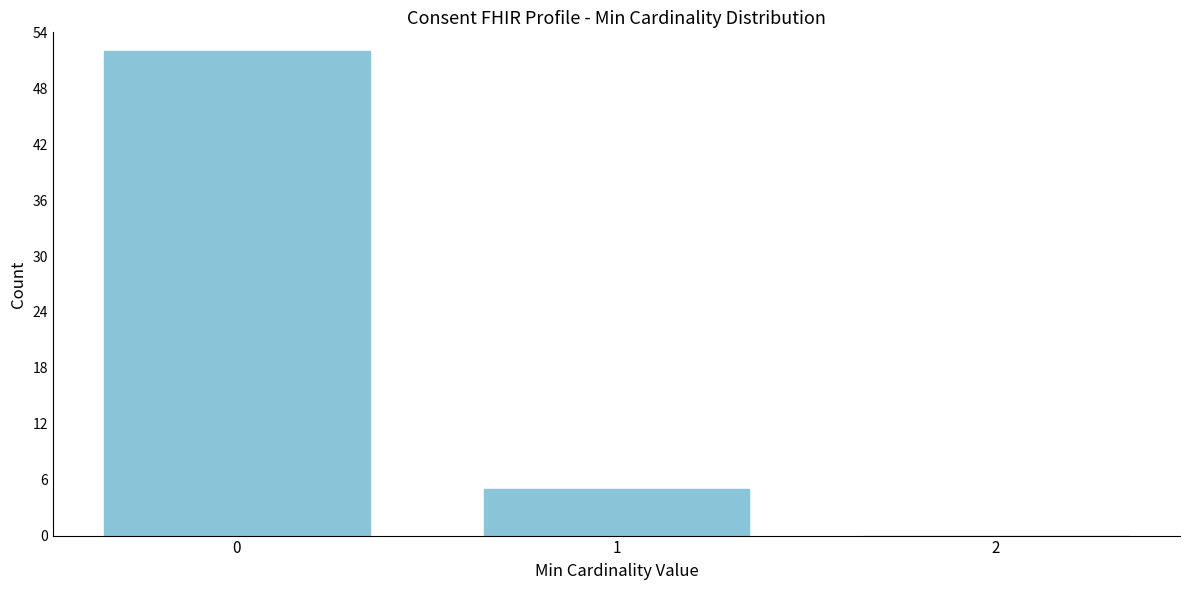

Reading right to left, transcribe all the data shown in this chart.

2=0	1=5	0=52